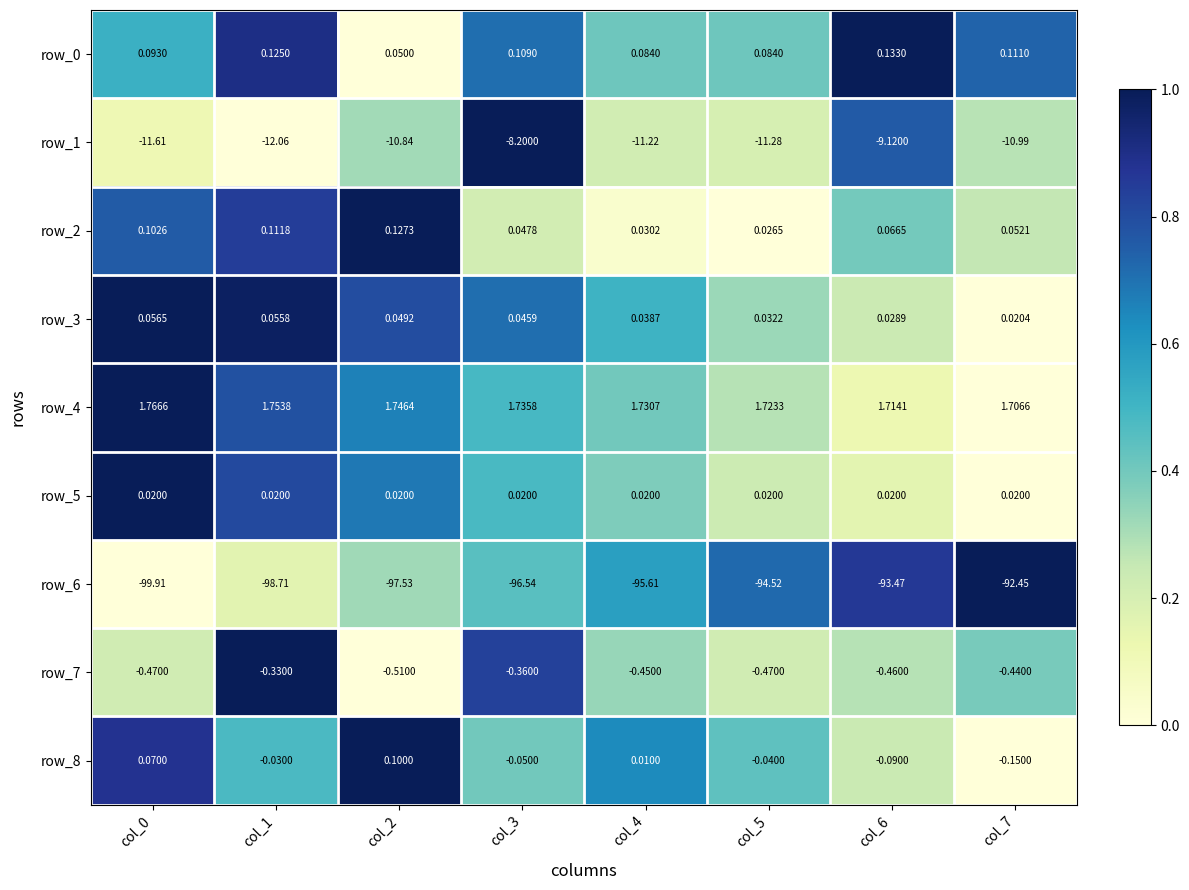

Is the value of row_6 at col_2 greater than the value of row_5 at col_2?

No